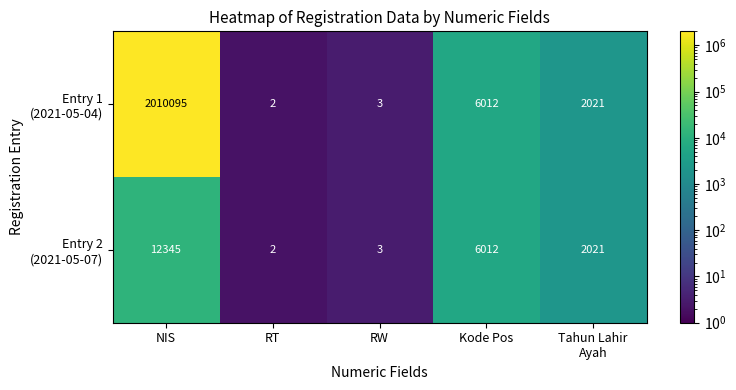

Which label corresponds to the largest value in the chart?

NIS